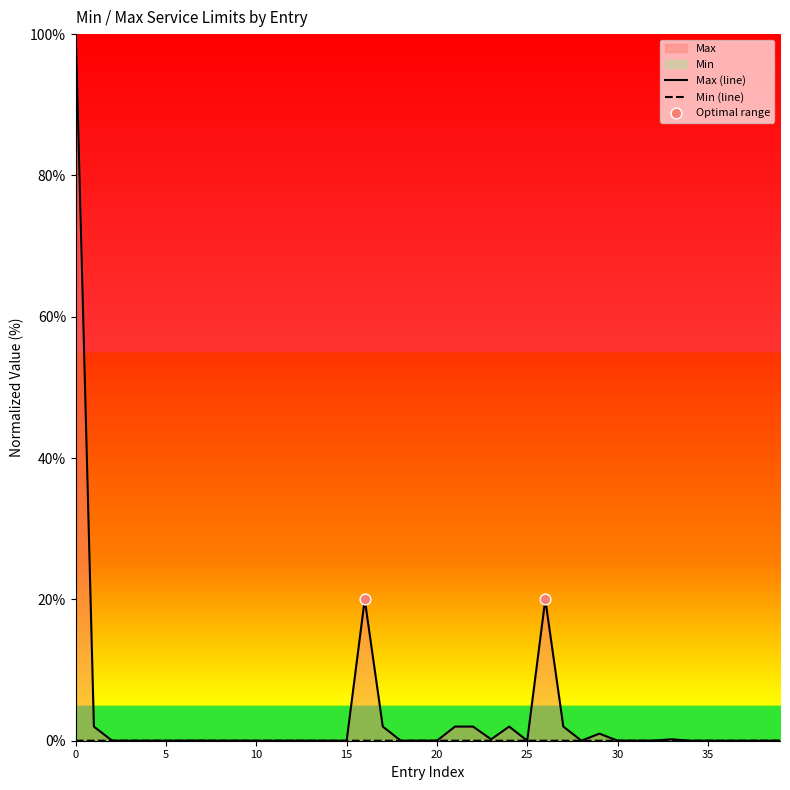

At how many categories does at least one series exceed 20?

1